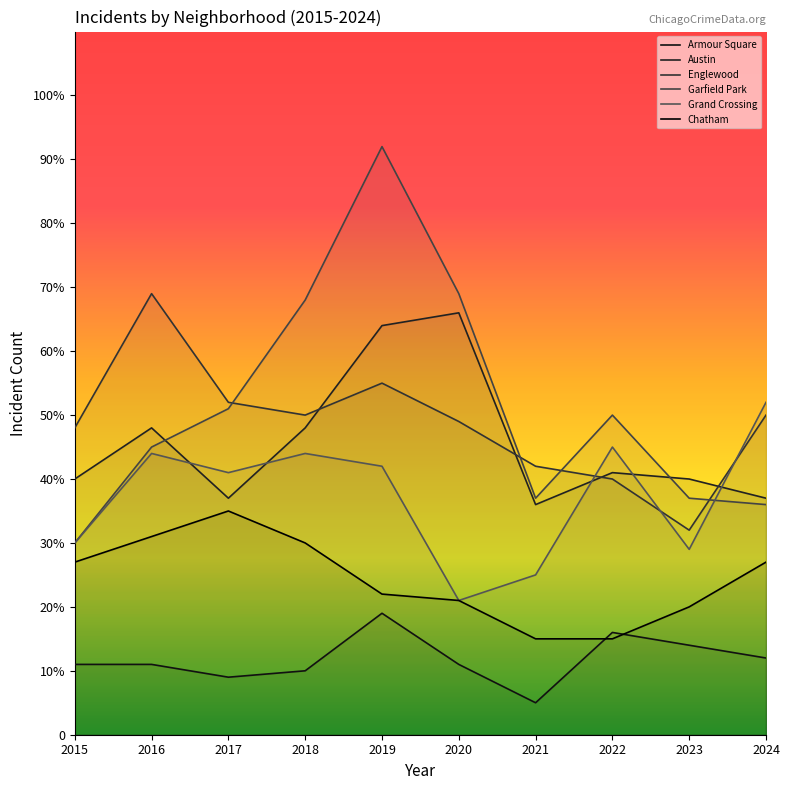

Which series has the widest spread of values?

Garfield Park